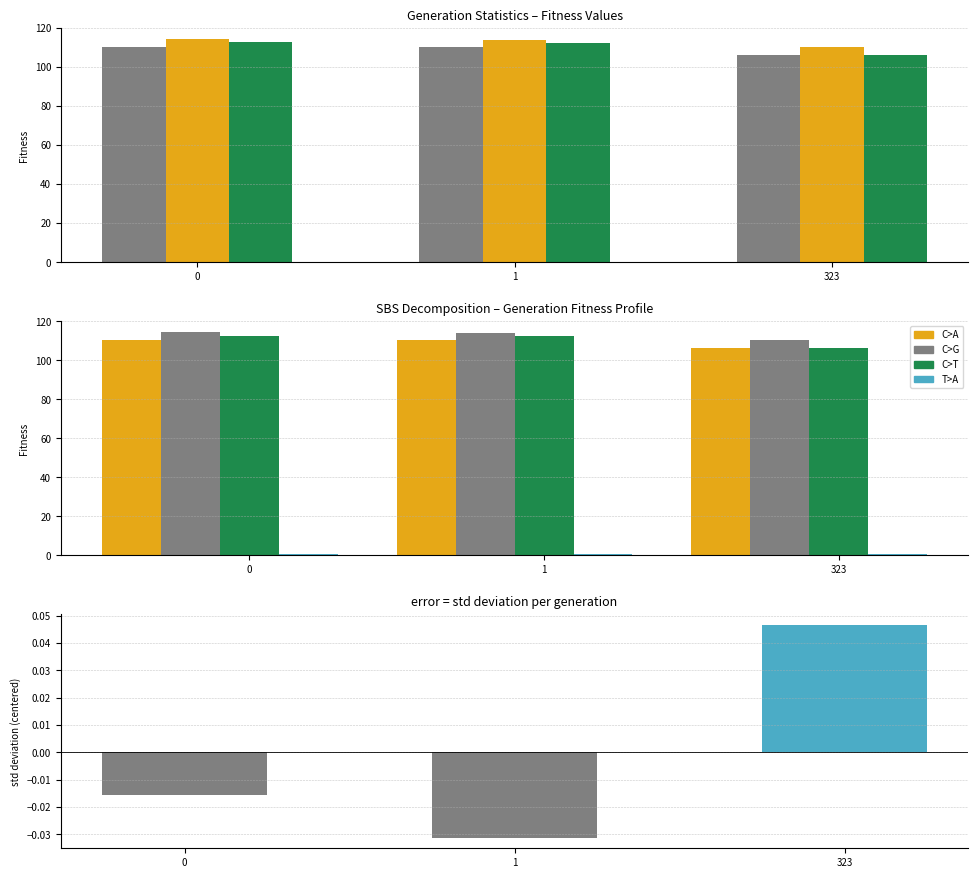

How many data points does each series have?

3